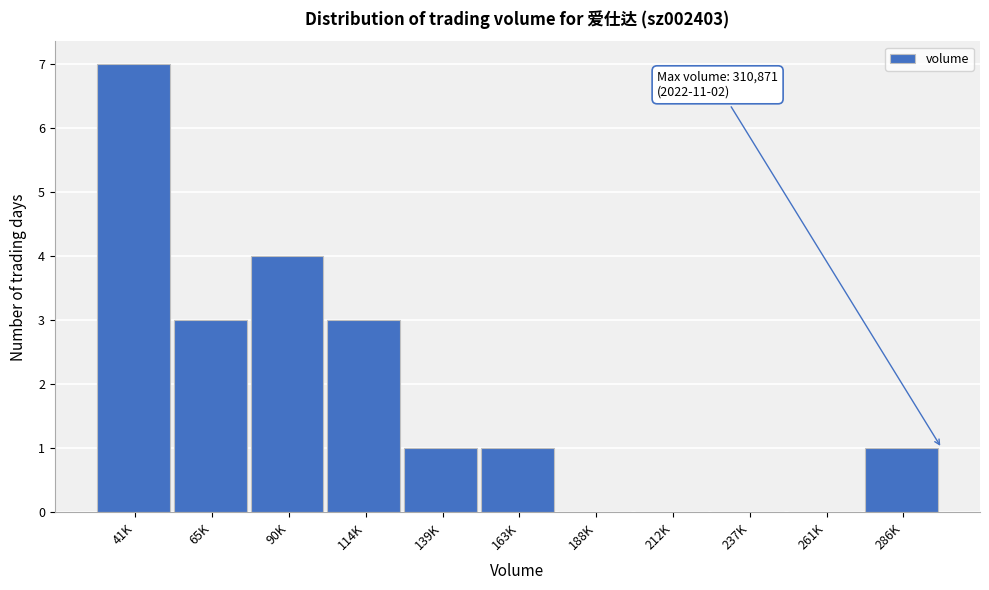

Reading left to right, what are all the values shown in this chart?

41K=7	65K=3	90K=4	114K=3	139K=1	163K=1	188K=0	212K=0	237K=0	261K=0	286K=1